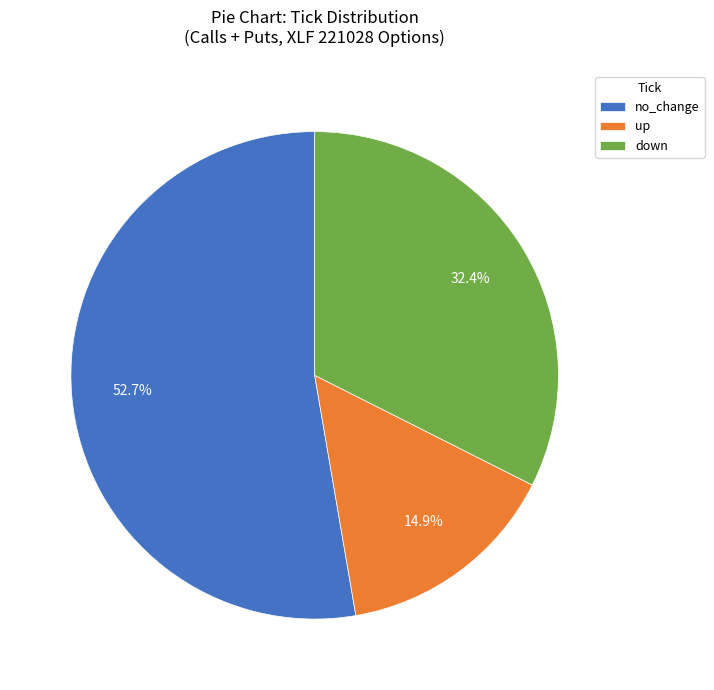

How much of the chart is everything except up?

85.1%